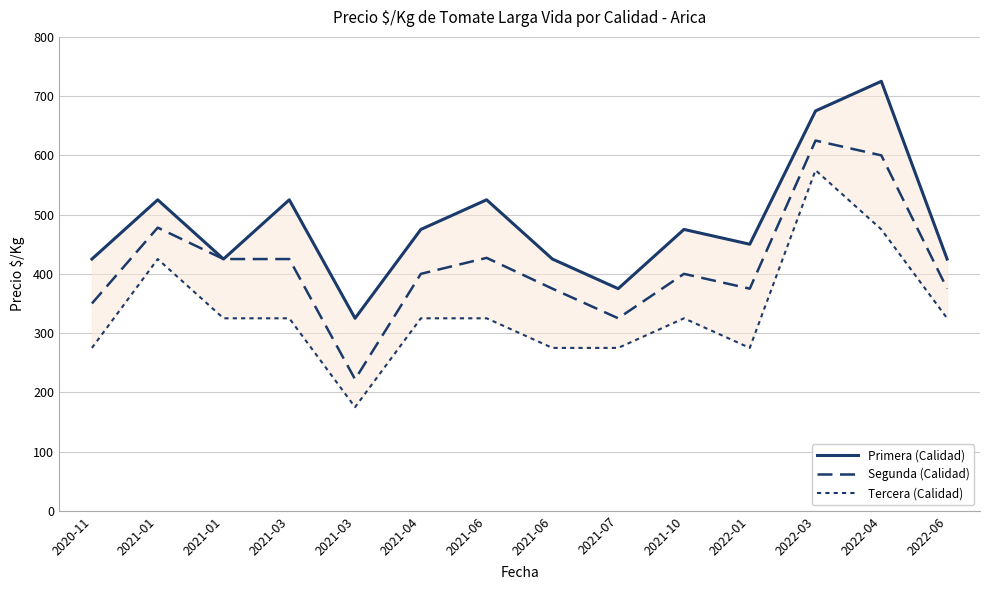

How many data points does each series have?

14